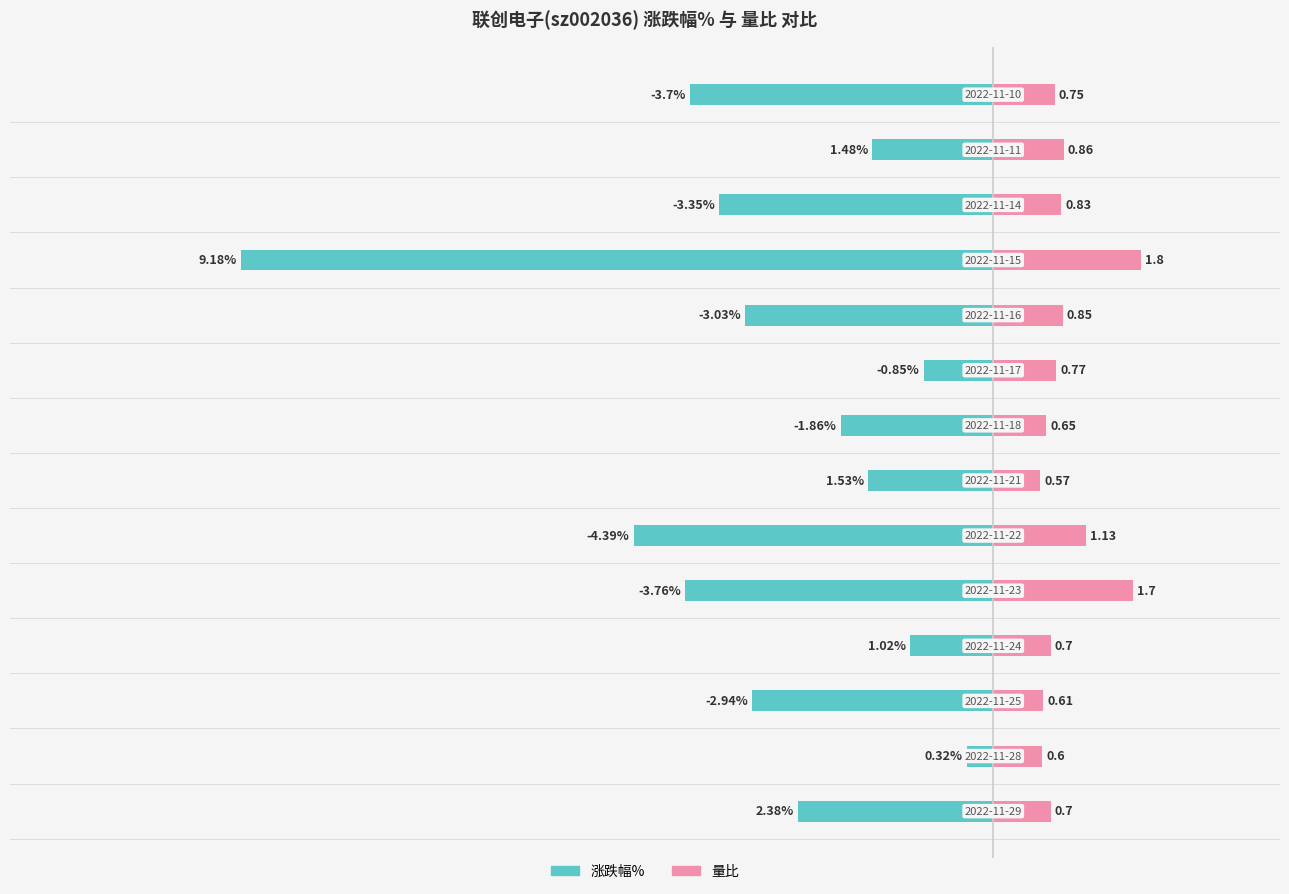

True or false: 涨跌幅% has a value of -2.7 at 6.

False